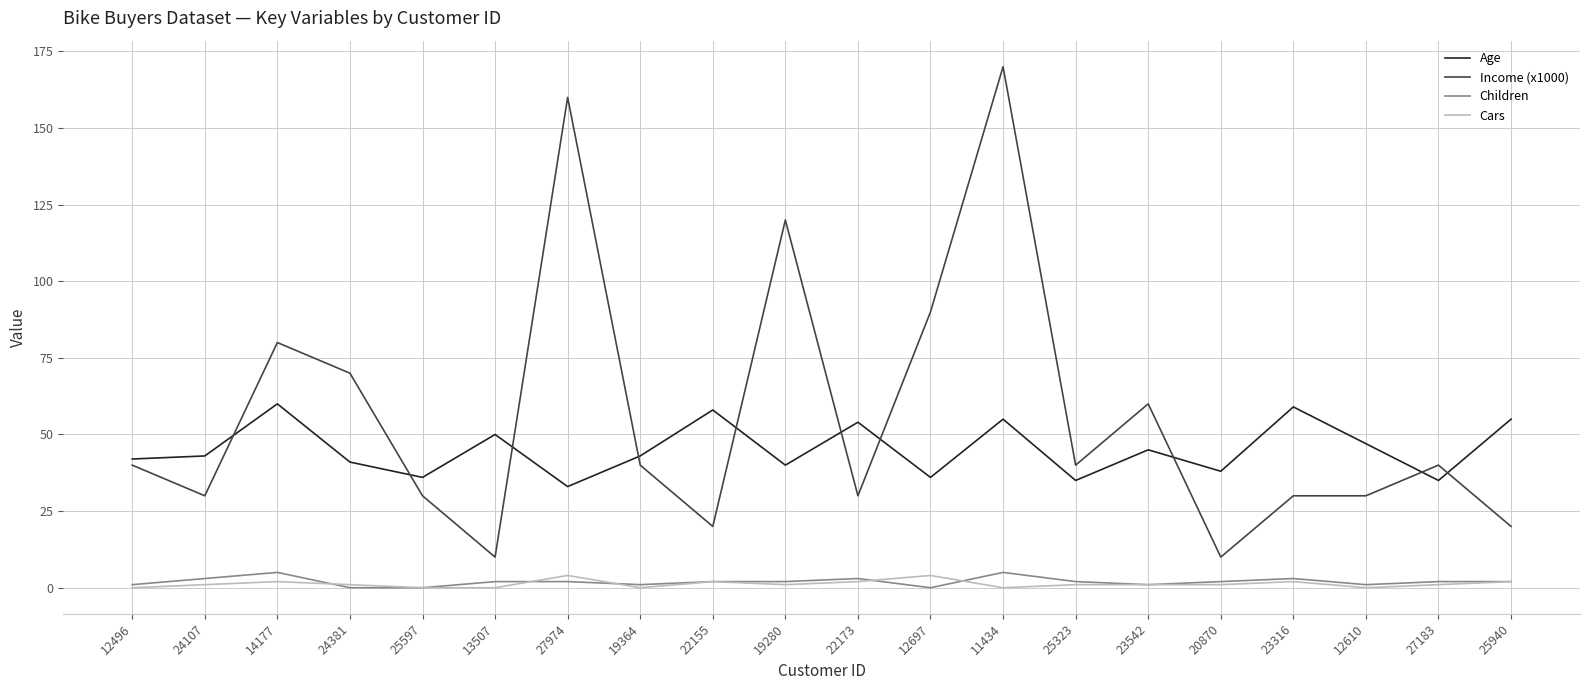

What position from the right is 24107?

19